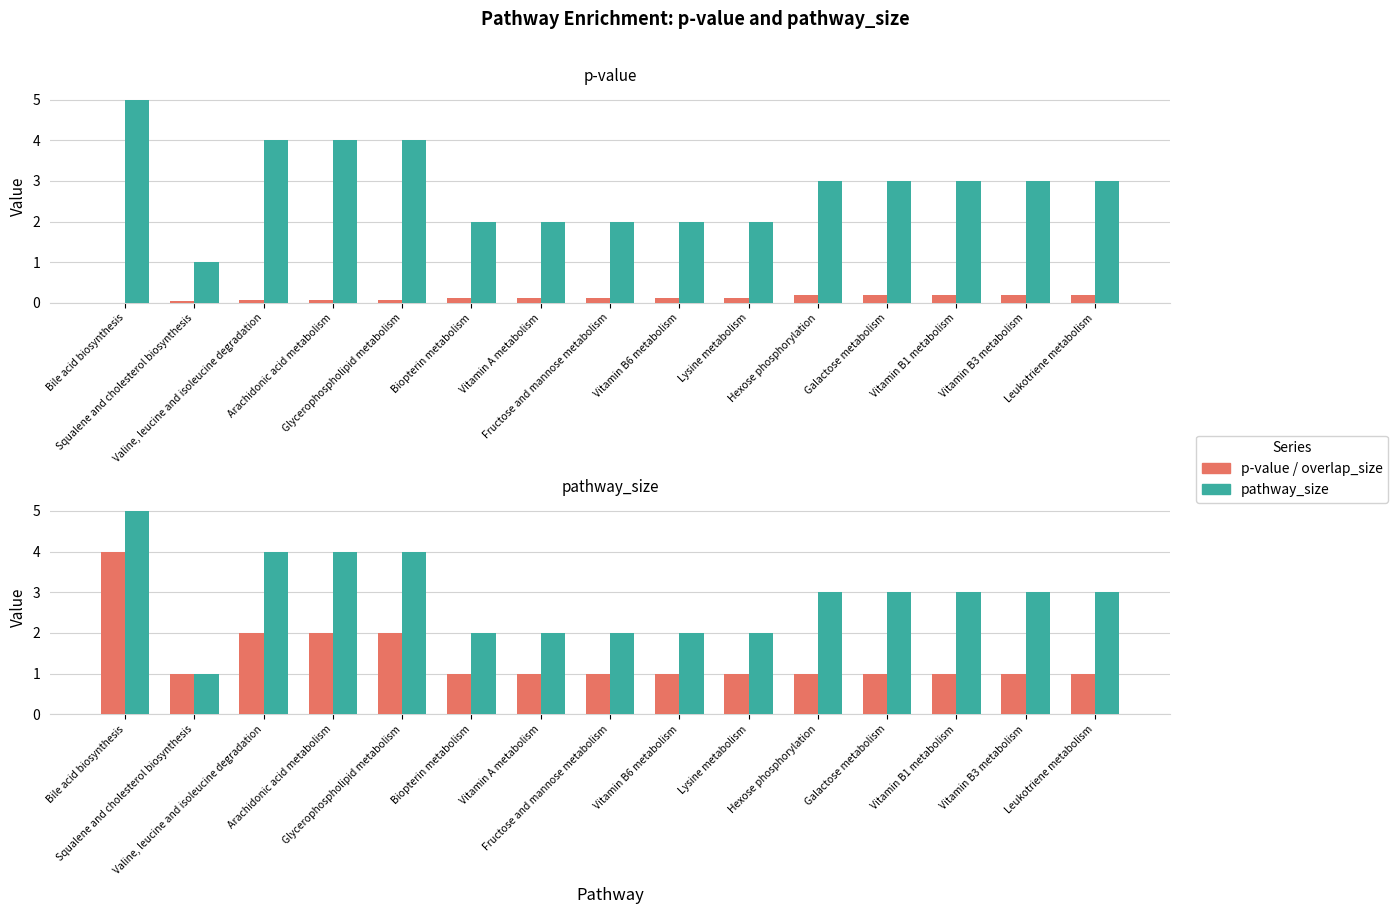

Which series changed the most between Glycerophospholipid metabolism and Vitamin B6 metabolism?

pathway_size